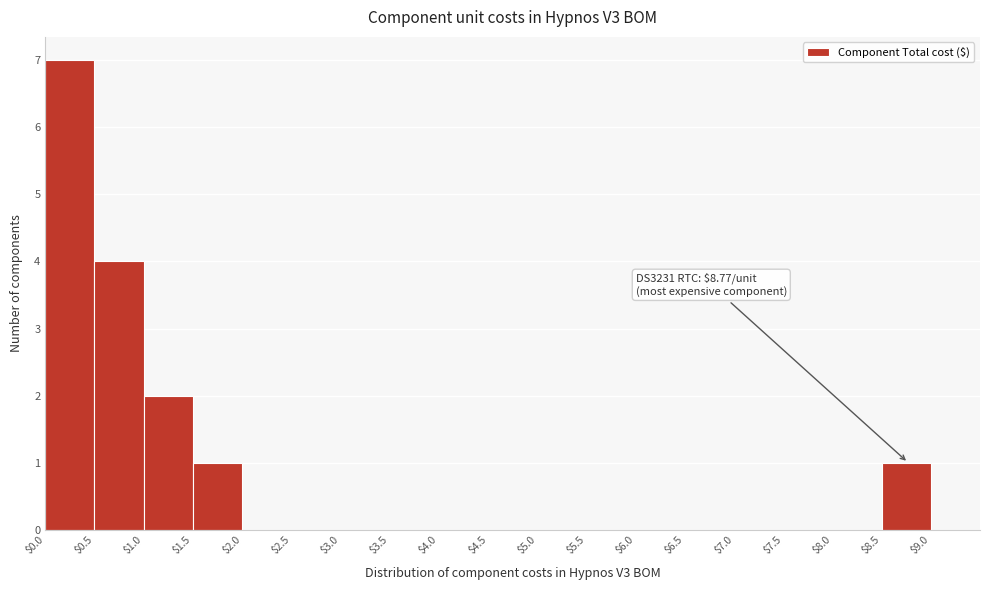

Over which range of the x-axis is the bar tallest?

$0.0 to $0.5